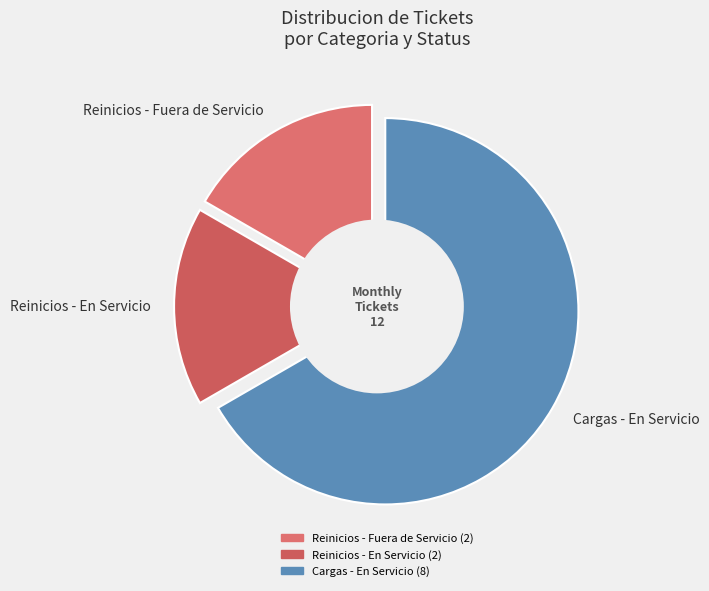

What is the change in value from Reinicios to Cargas?

+4